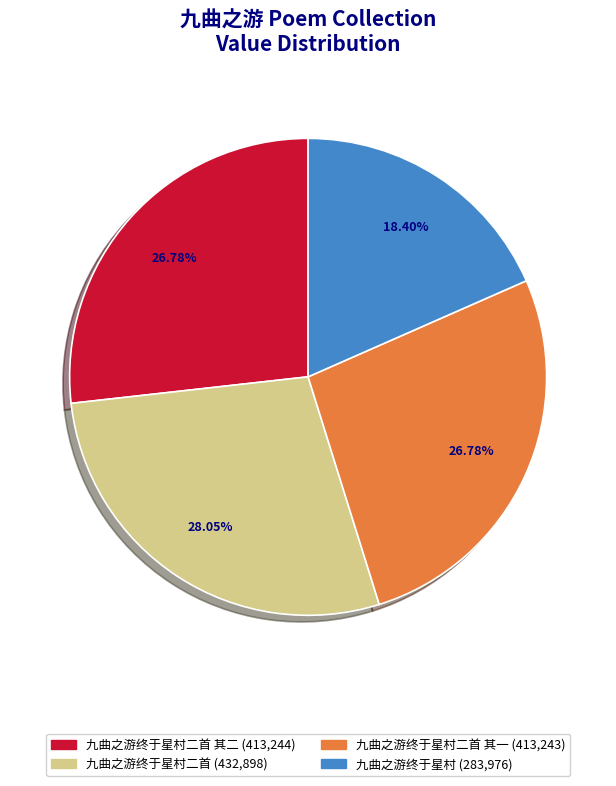

Does any single category account for the majority?

No